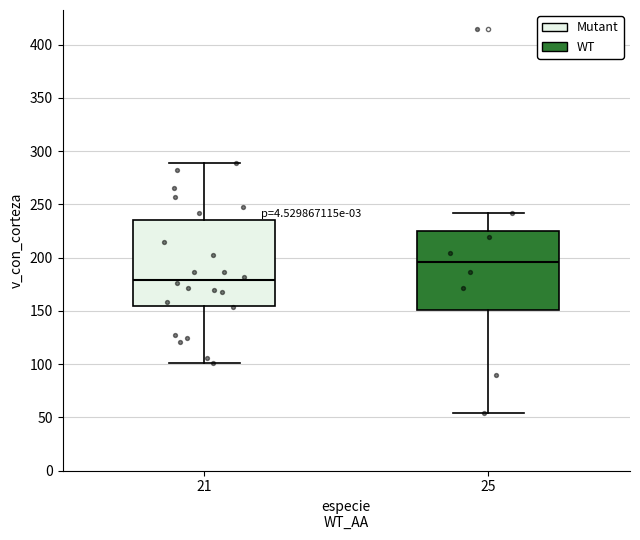

Which box is the tallest, from its lower edge to its upper edge?

21